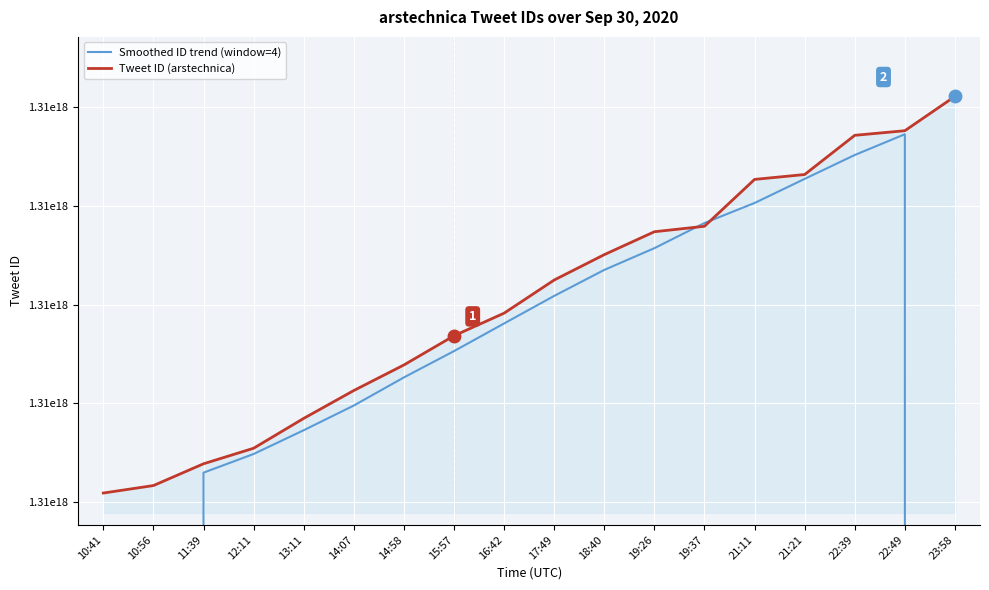

At 22:39, list the series in order from largest to smallest.

Tweet ID (arstechnica), Smoothed ID trend (window=4)